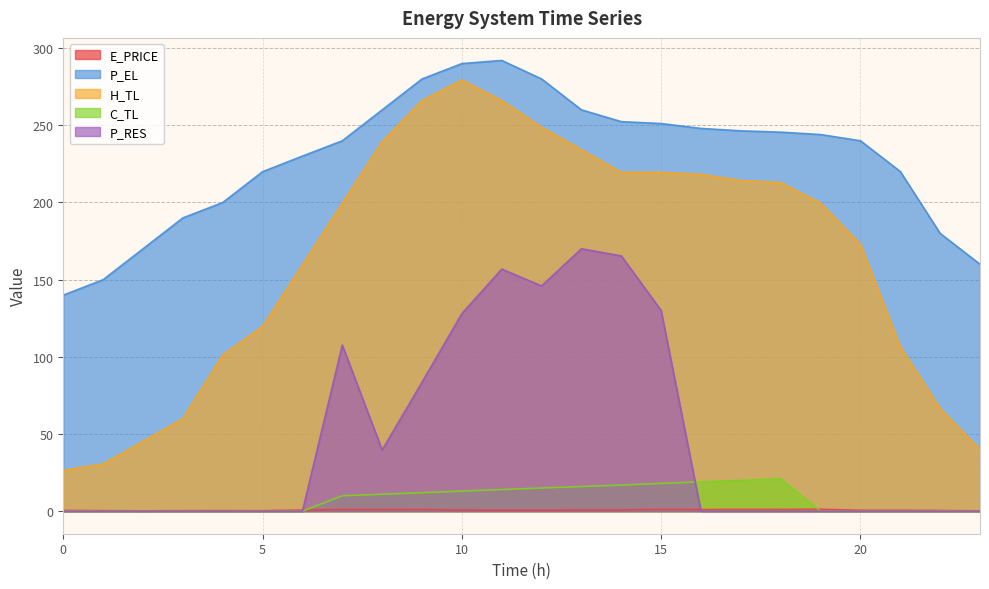

What is the minimum value for E_PRICE?

0.2